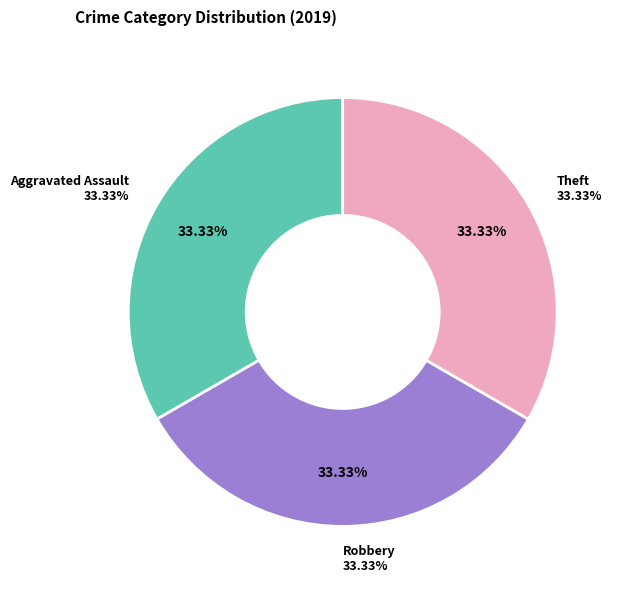

Is there any slice that represents more than half of the pie?

No